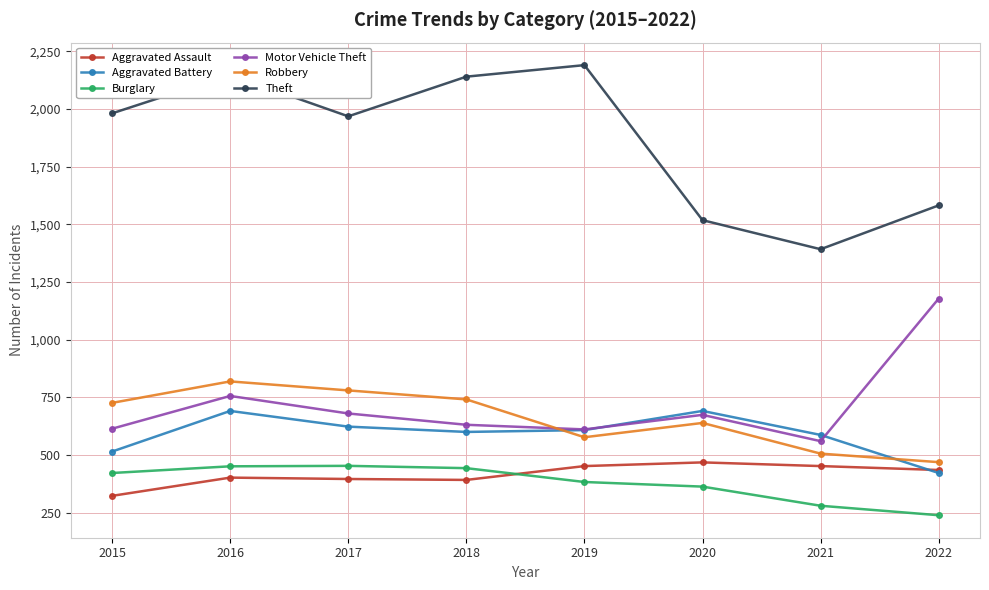

True or false: Robbery has more than 0 points higher than both neighbors.

True